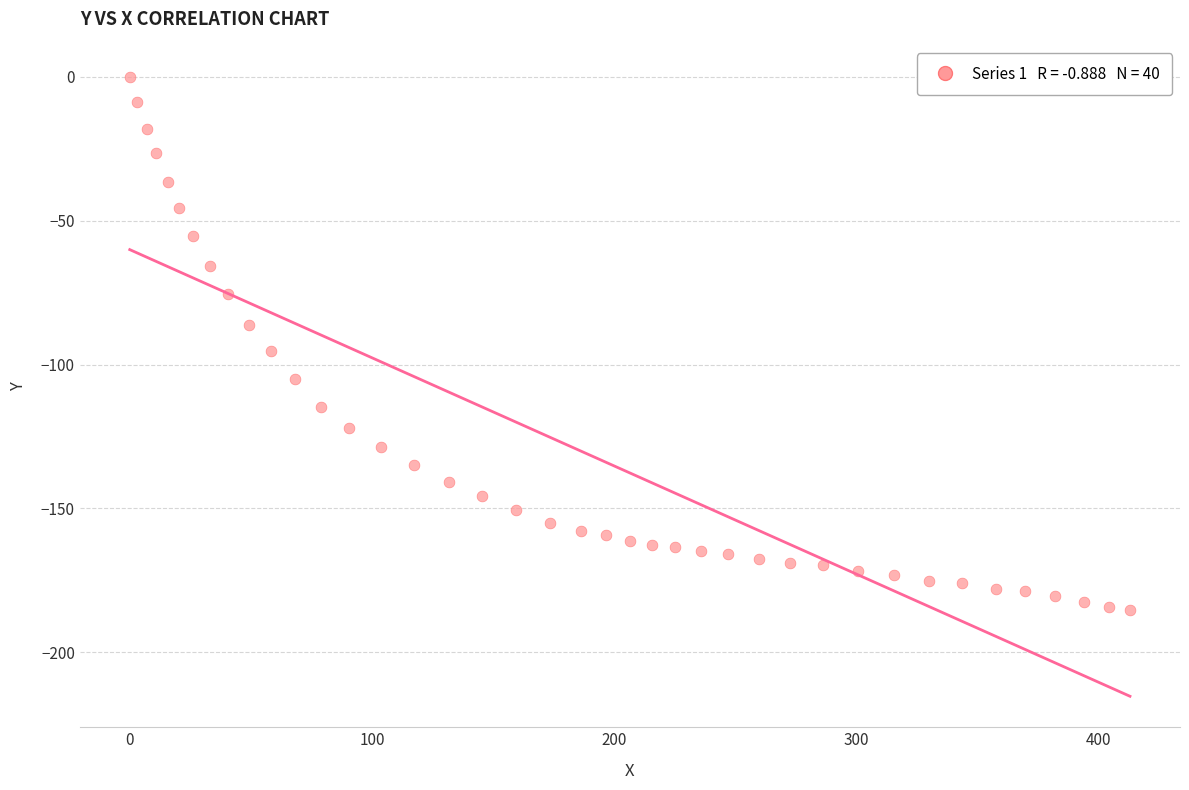

What Y value in the scatter plot is closest to -92?

-95.4